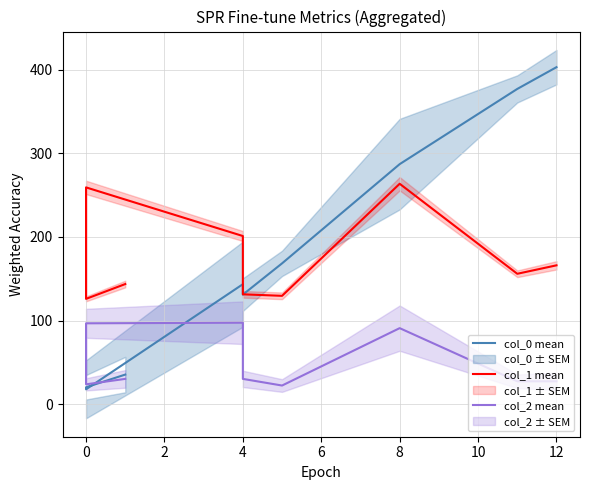

Count the number of data series in this chart.

3